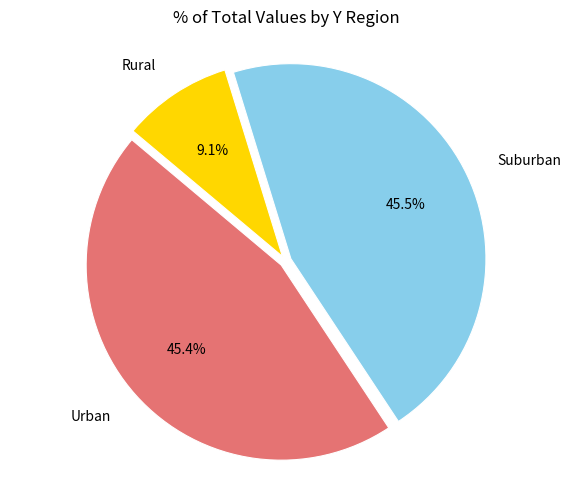

Is there any slice that represents more than half of the pie?

No